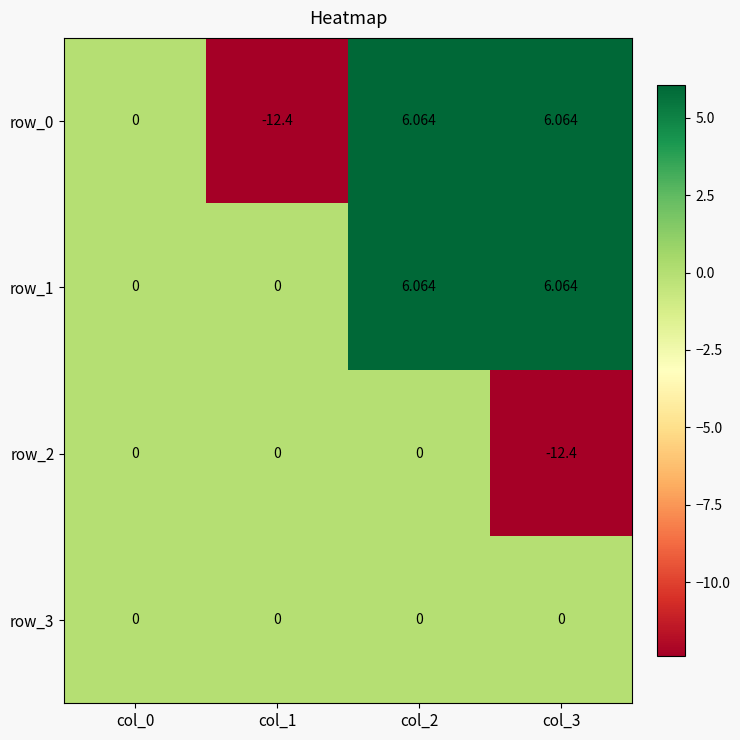

Is the value of row_0 at col_2 greater than the value of row_1 at col_1?

Yes